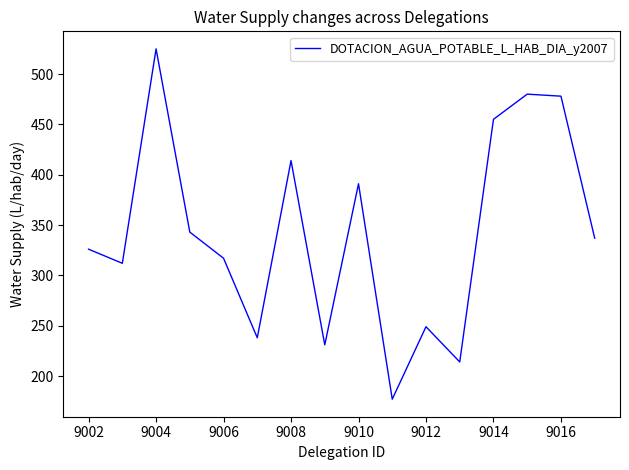

What is the greatest value displayed?

525